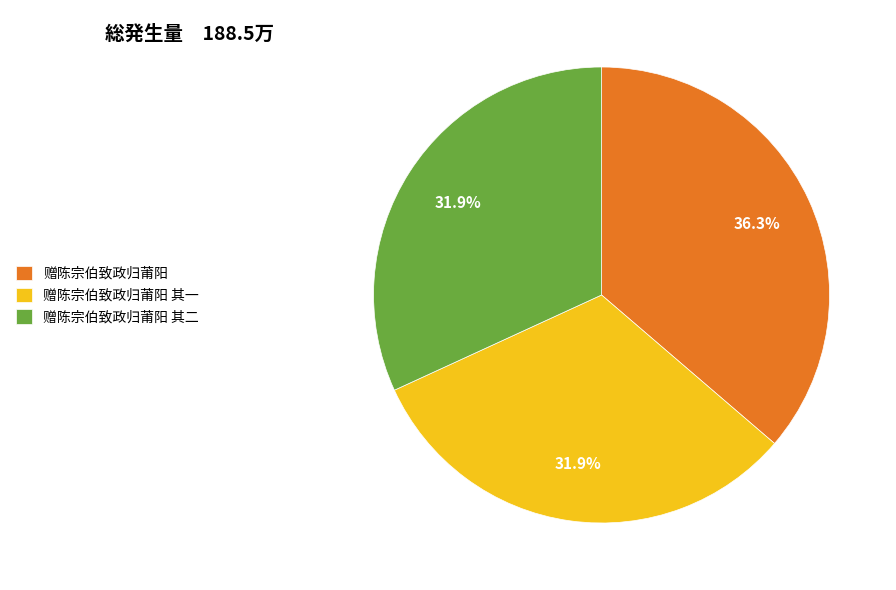

Do 赠陈宗伯致政归莆阳 其一 and 赠陈宗伯致政归莆阳 together represent more than half of the pie?

Yes